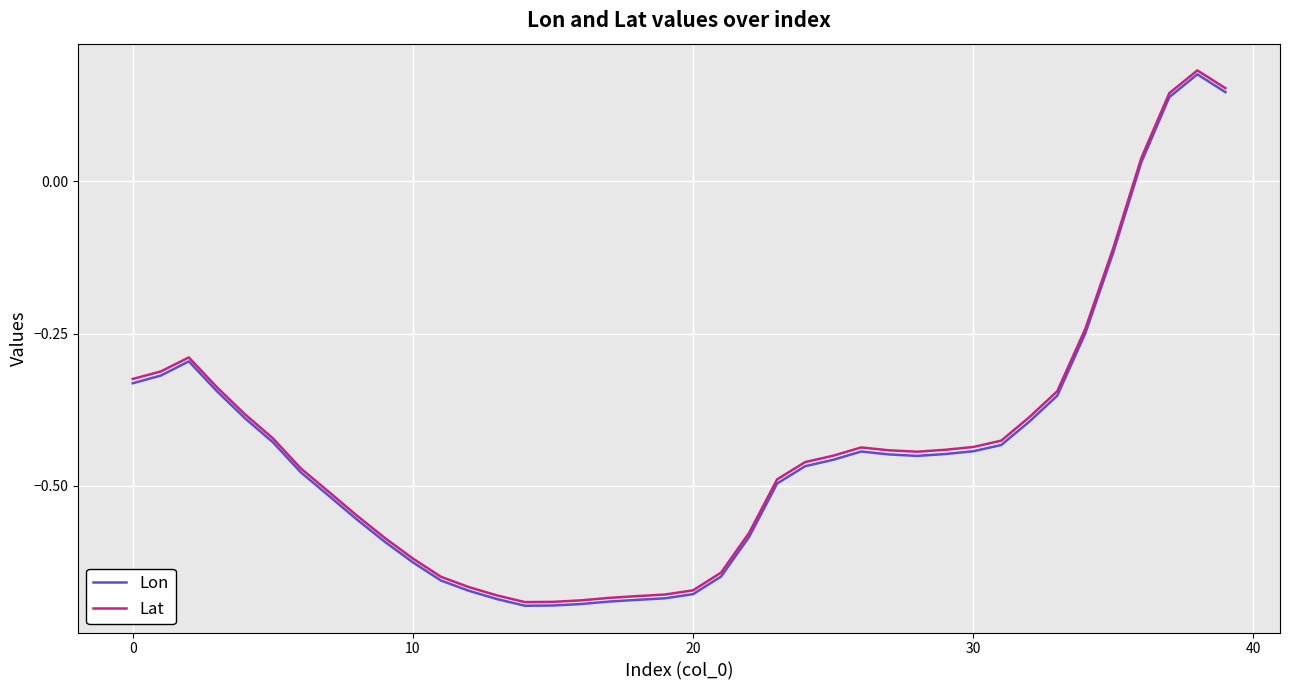

Which series has the largest range (max minus min)?

Lat